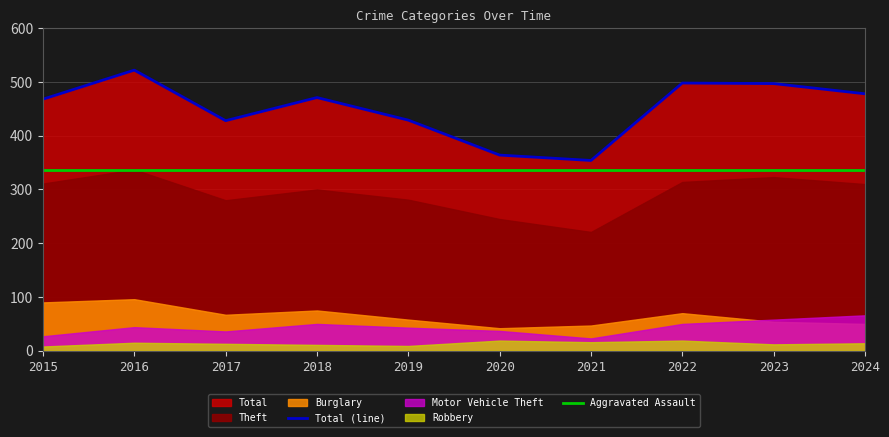

Is it true that Total (line) equals 314 at 2023?

False